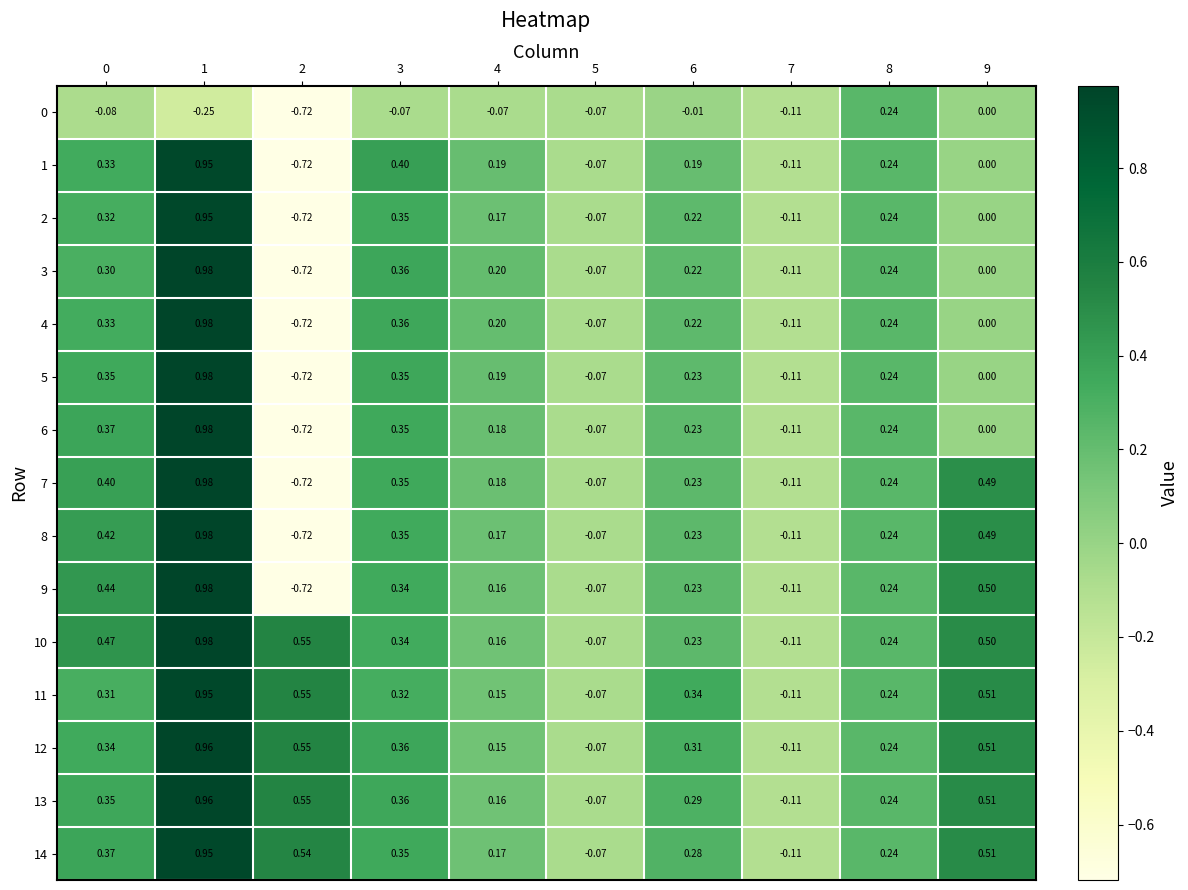

Is the value of 1 at 6 greater than the value of 6 at 9?

Yes